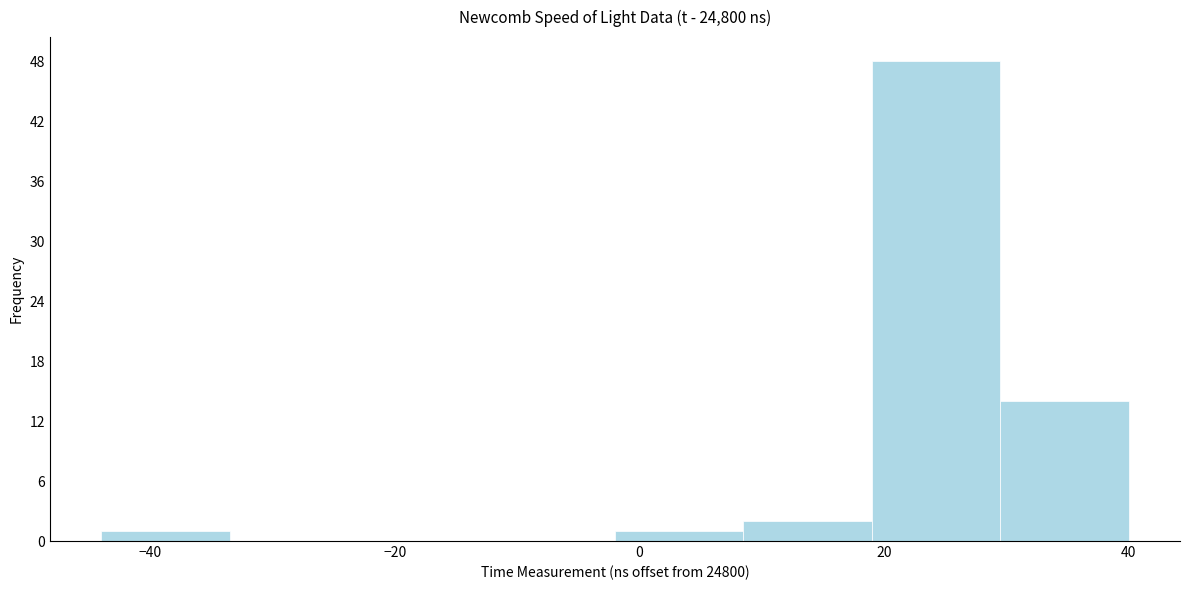

Which range on the x-axis has the tallest bar?

19.0 to 29.5